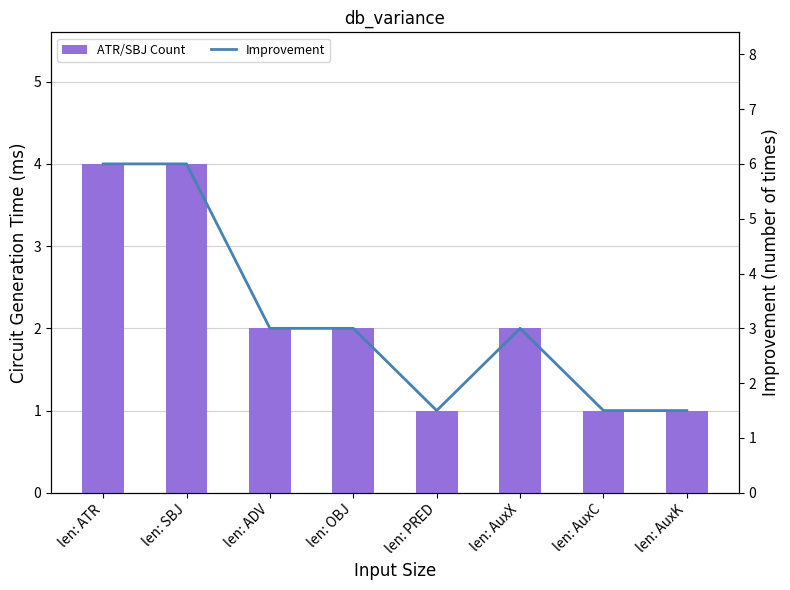

Does the chart contain any negative values?

No